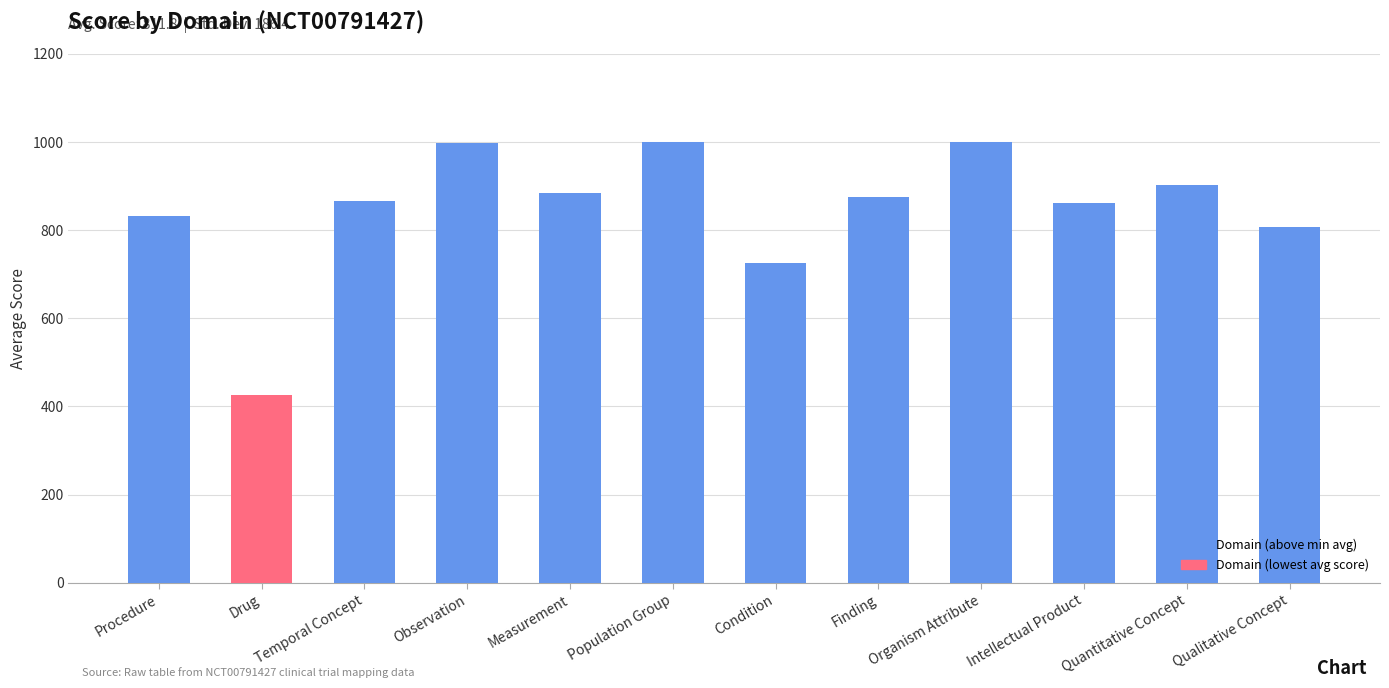

True or false: the data shows 998.5 at Observation.

True